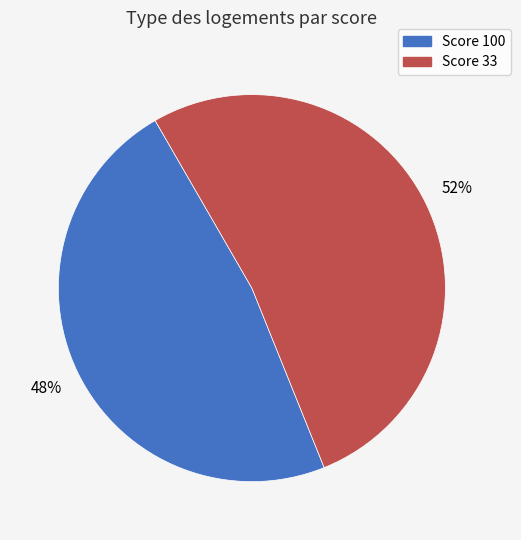

To the nearest percent, what is the average slice percentage?

50%